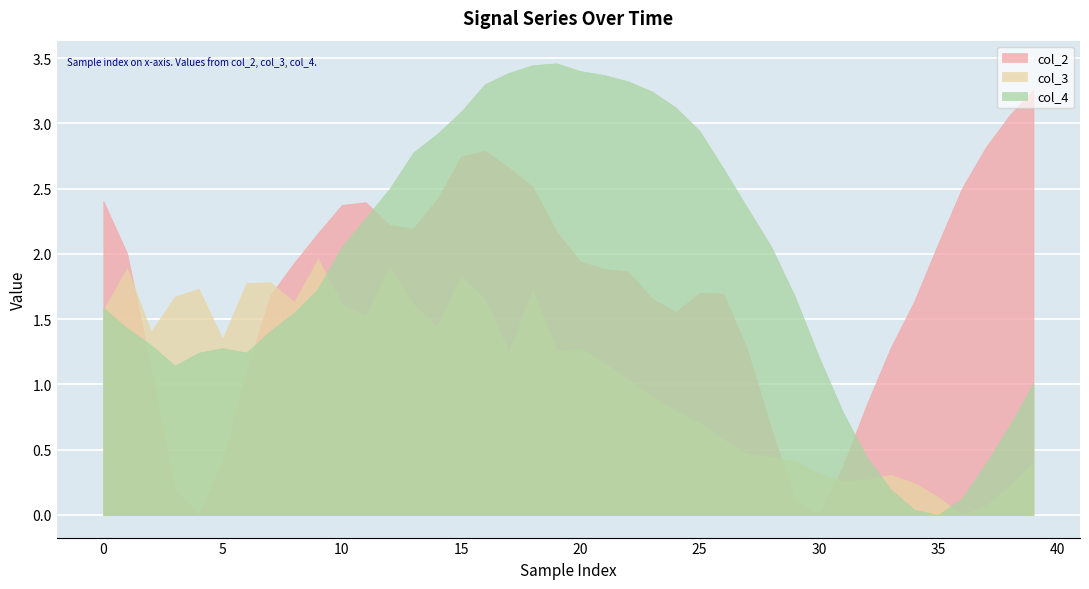

Which series has the largest total across all categories?

col_4